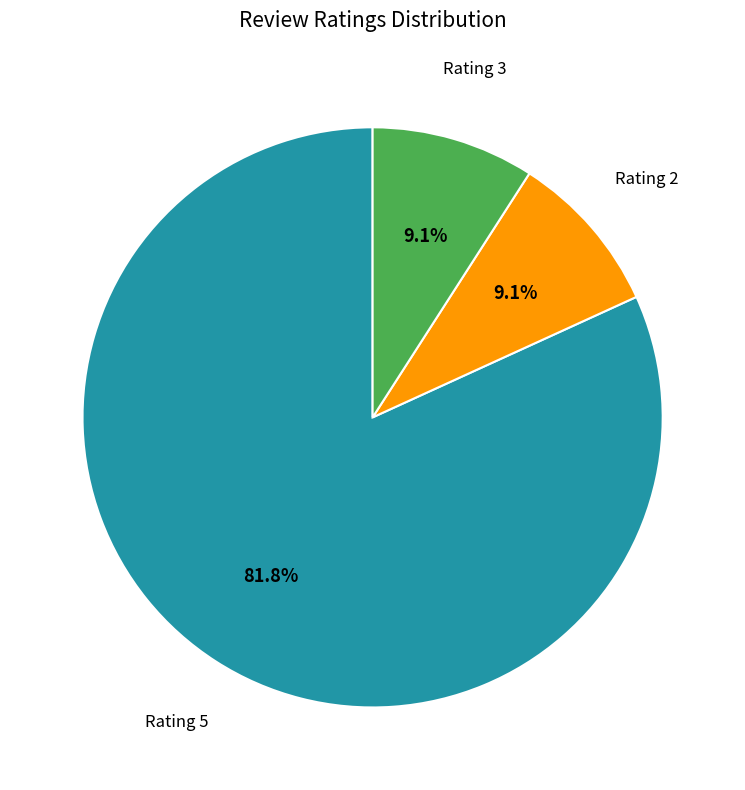

Which slice is the largest?

Rating 5